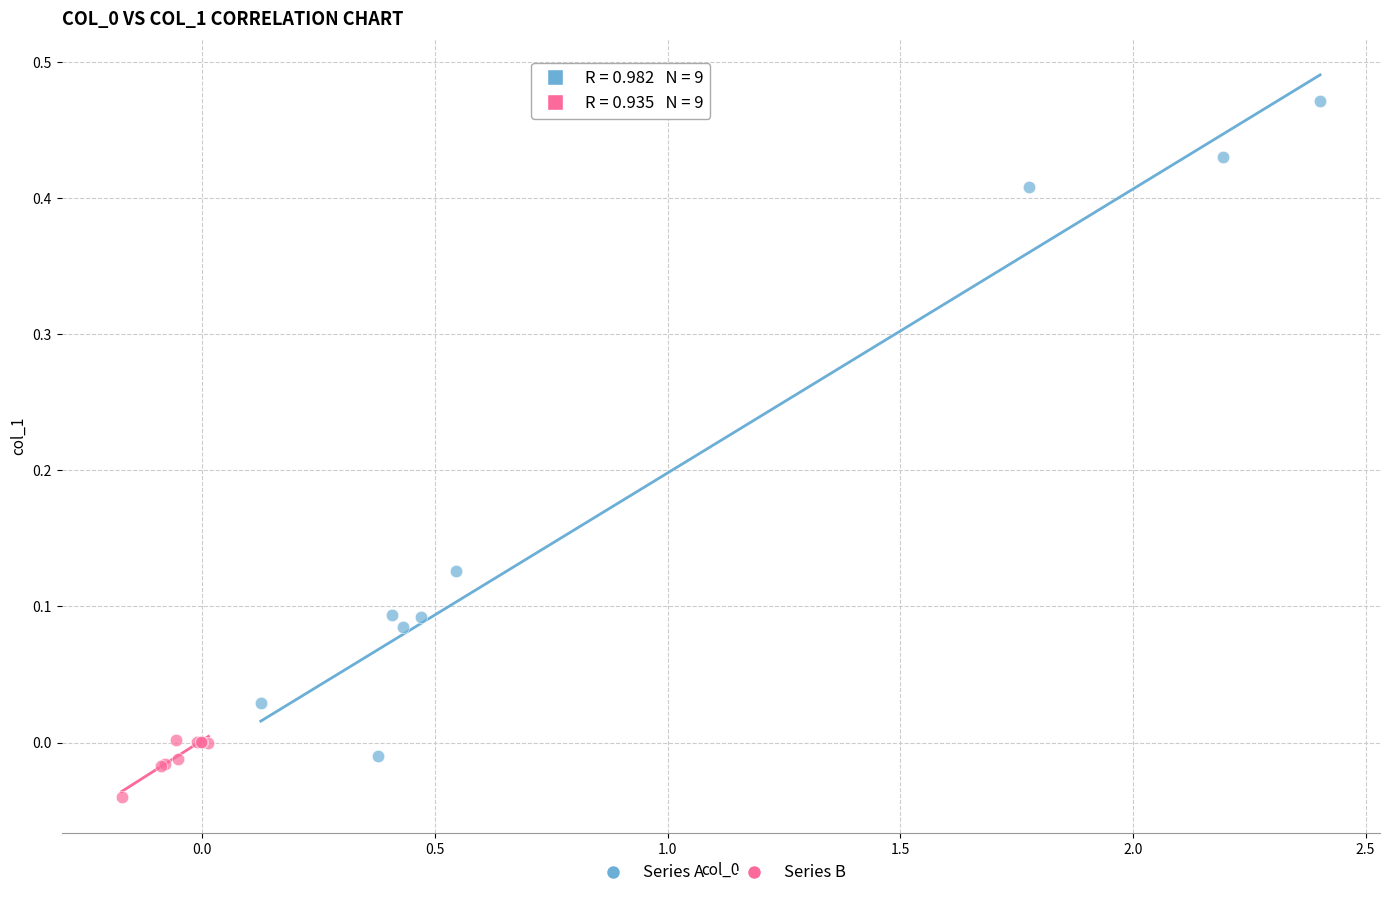

Which series contains the lowest Y value?

Series B